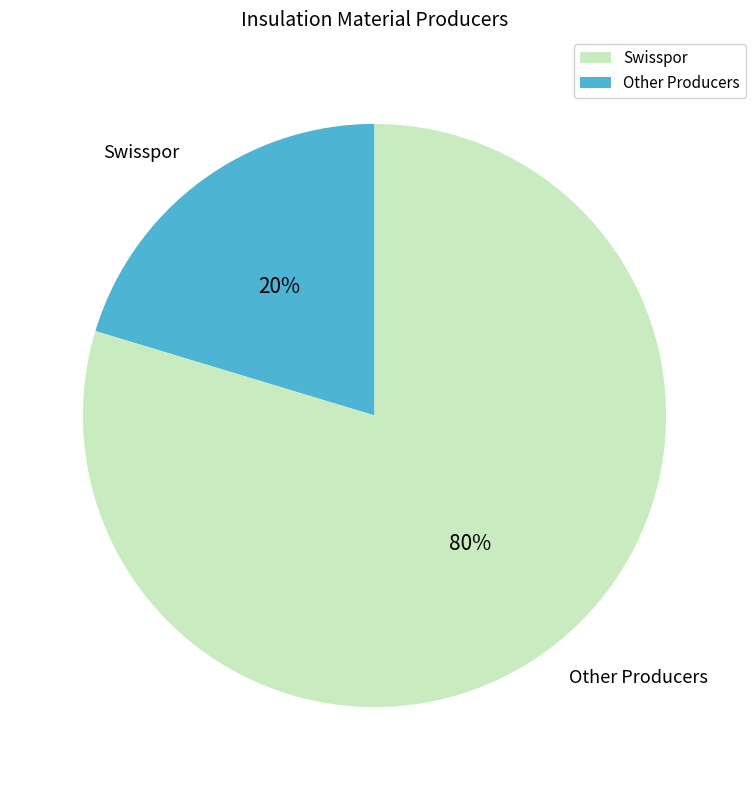

Is there any slice that represents more than half of the pie?

Yes